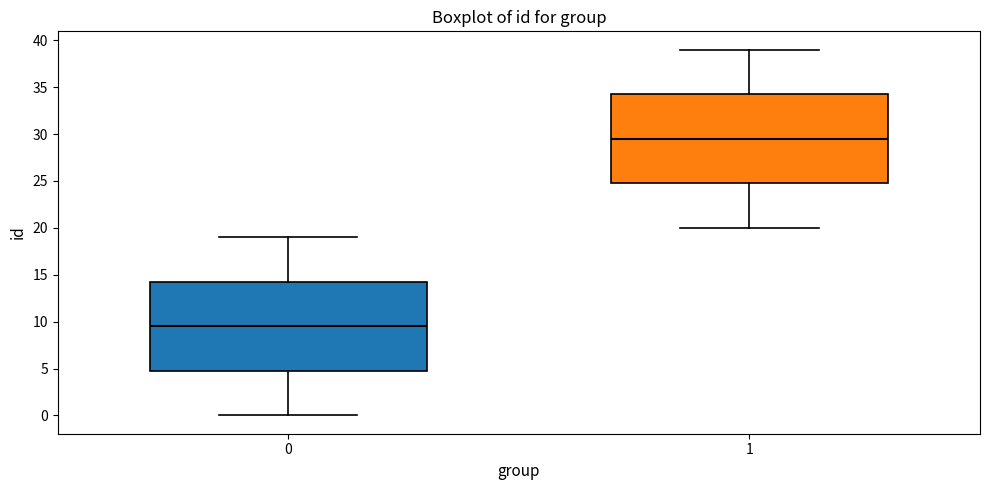

Which box's median line is the lowest?

0